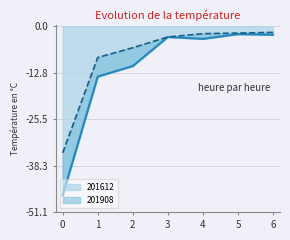

Is it true that 201612 equals -4.0 at 6?

False